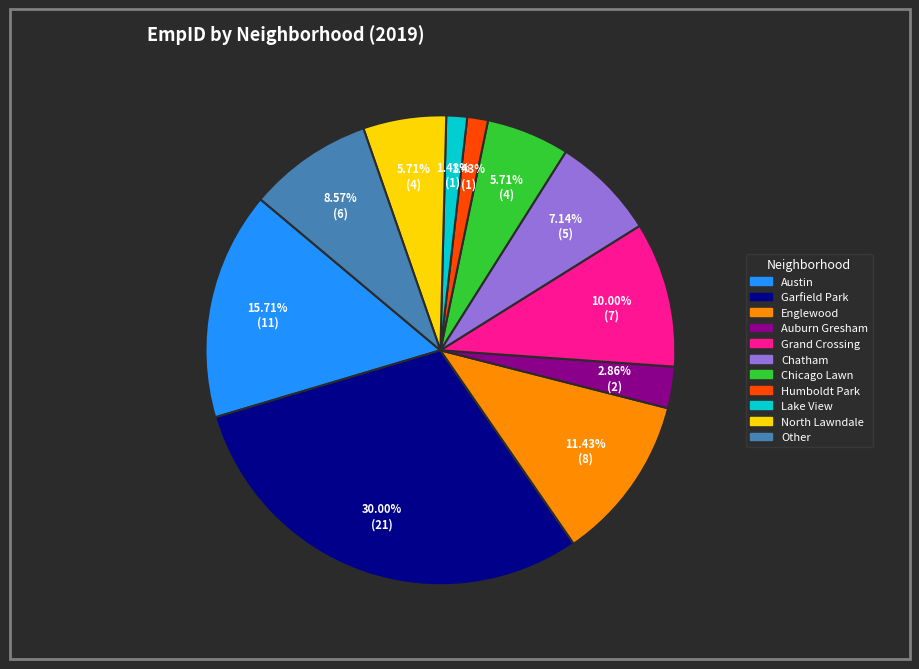

Between Auburn Gresham and Lake View, which is larger?

Auburn Gresham